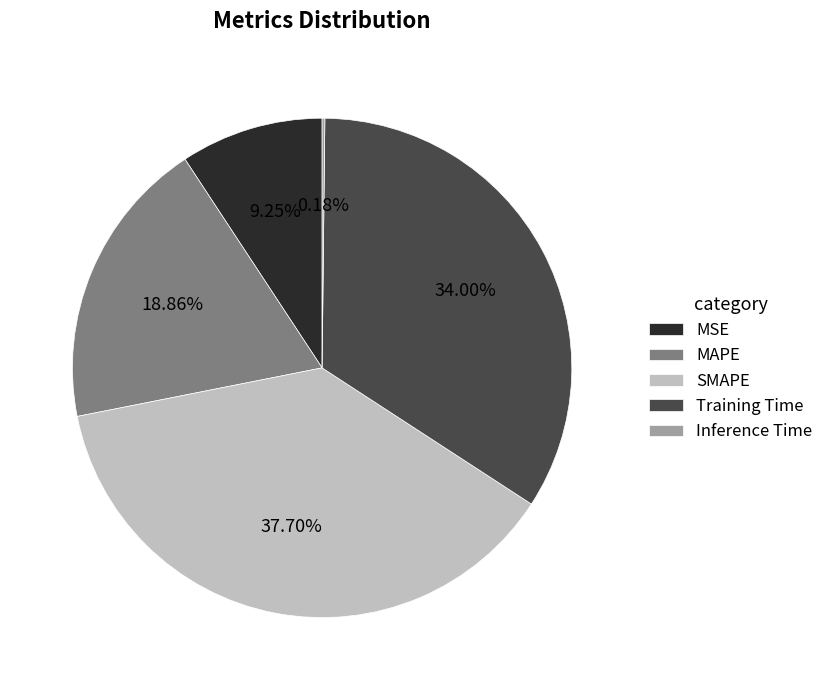

Is the sum of SMAPE and MSE greater than half?

No